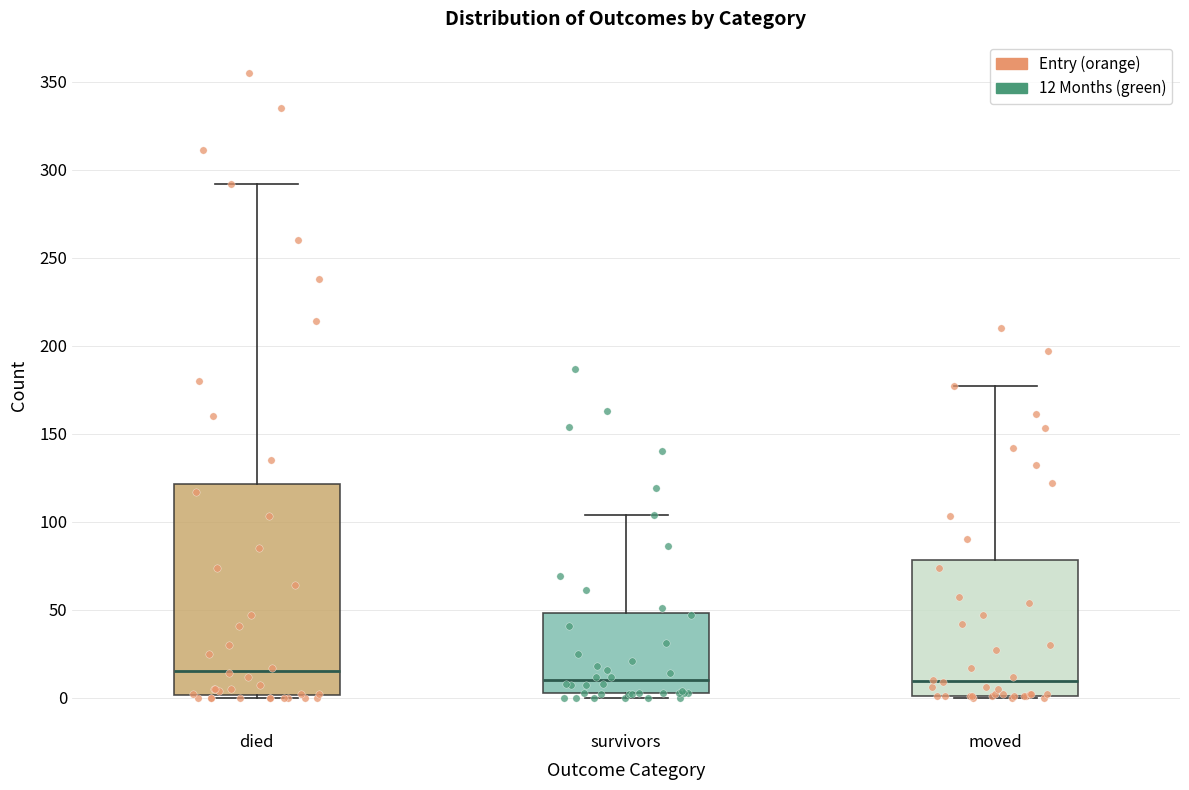

Where is the upper edge of the box for died on the y-axis? The values are not printed on the chart, so give them approximately, as read against the axis.

120